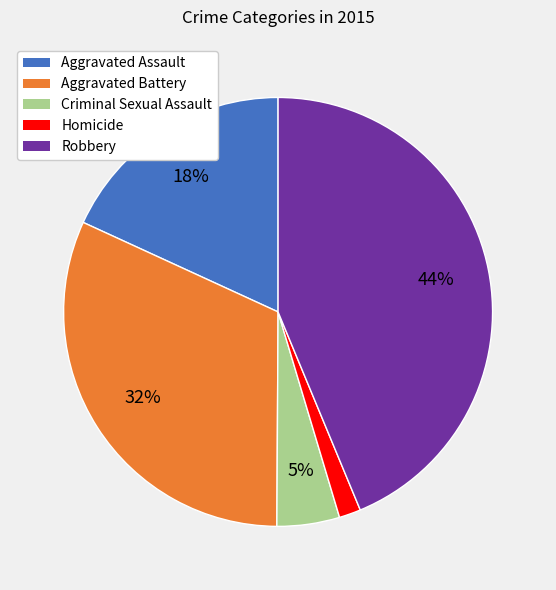

Combined, do Aggravated Assault and Robbery account for over 50%?

Yes